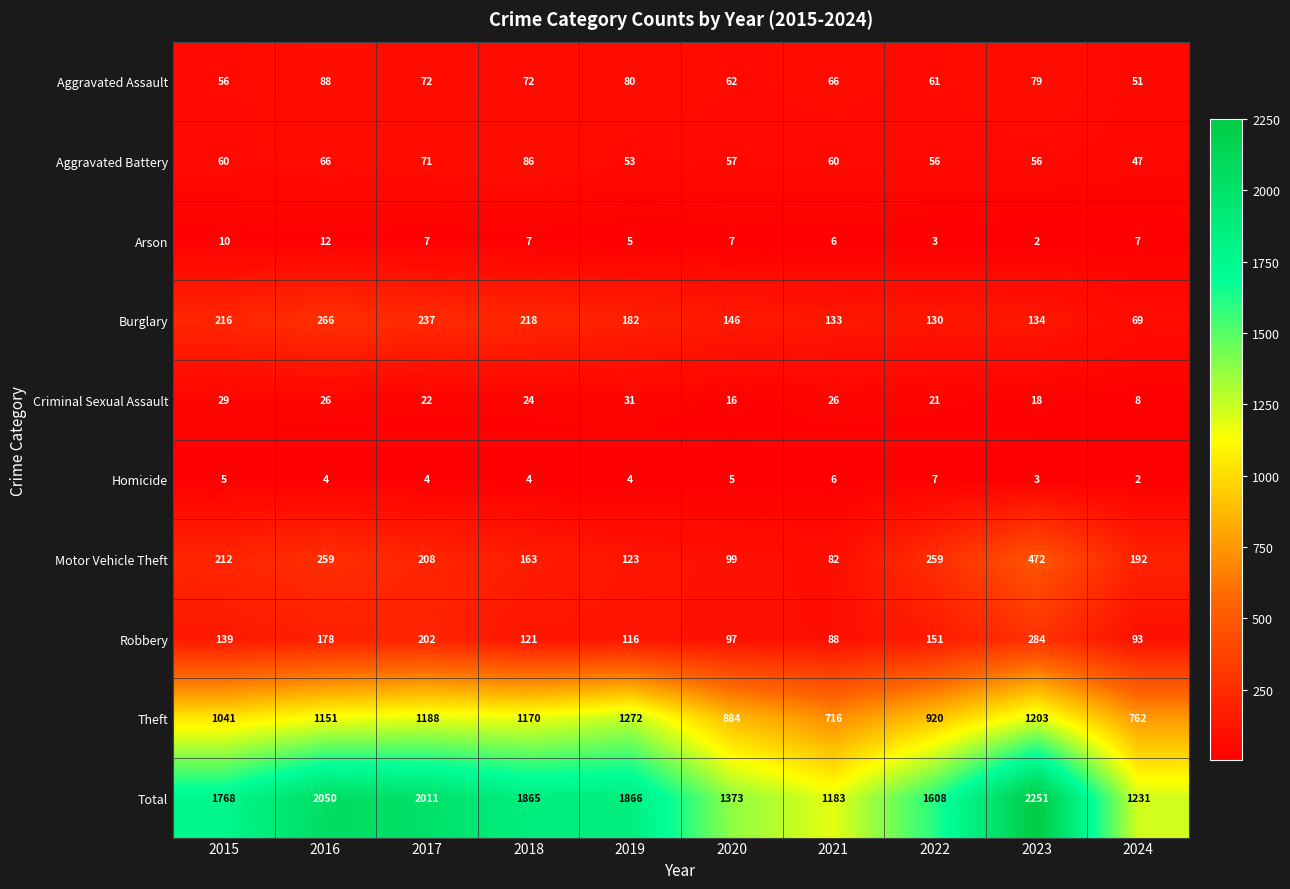

Which series has the largest range (max minus min)?

Total